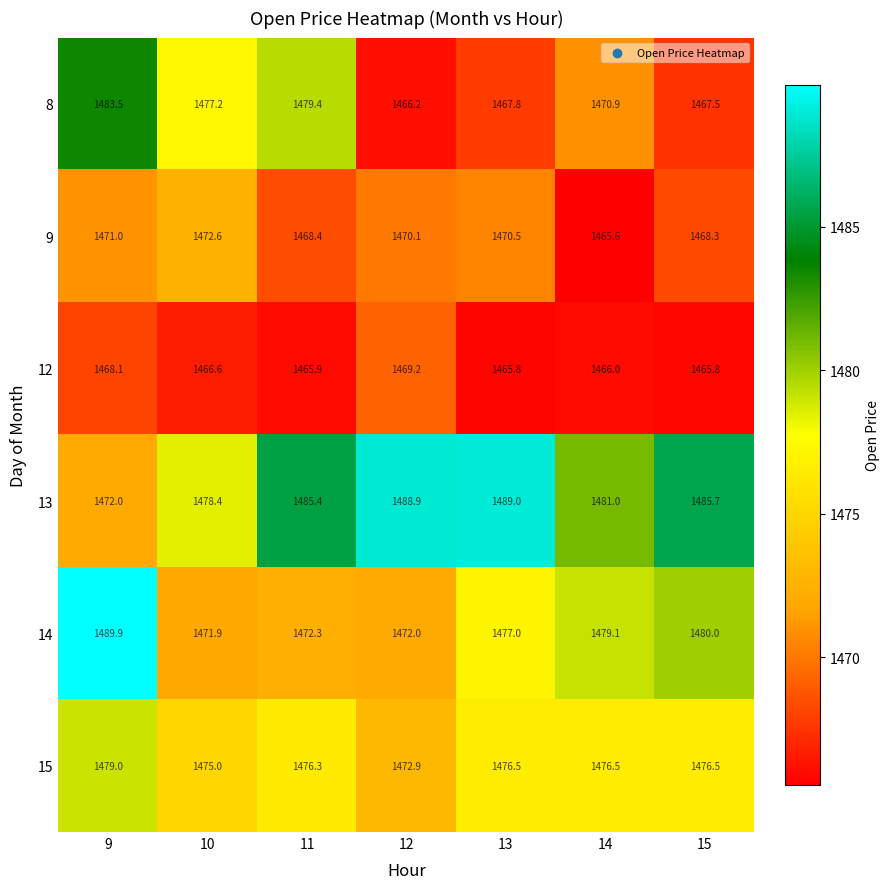

Which series has the largest total across all categories?

13